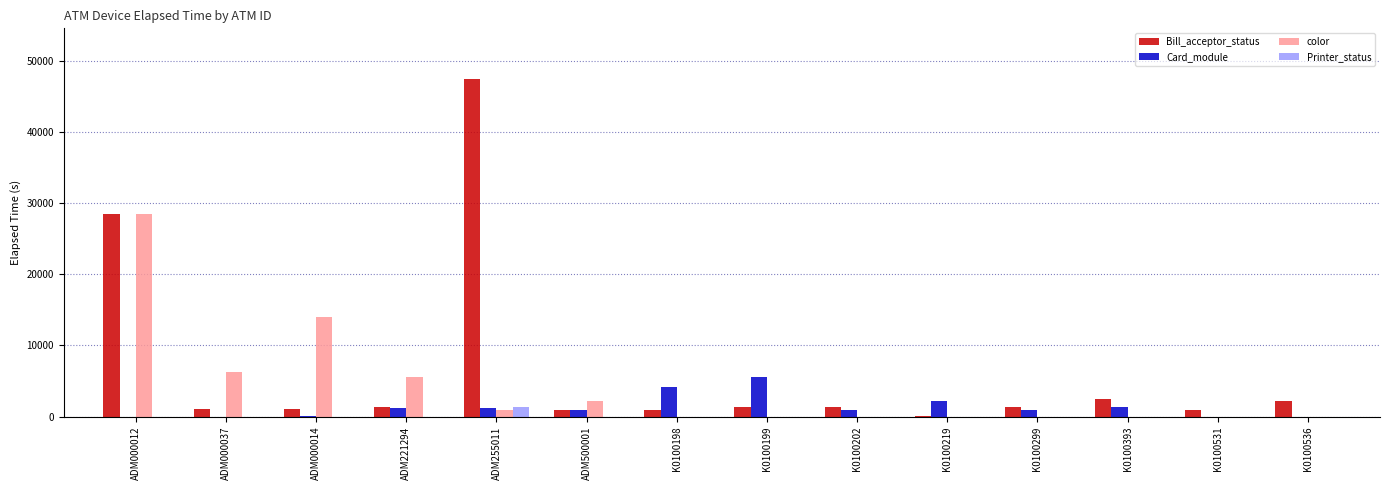

The Card_module series shows 2869 at K0100536. True or false?

False